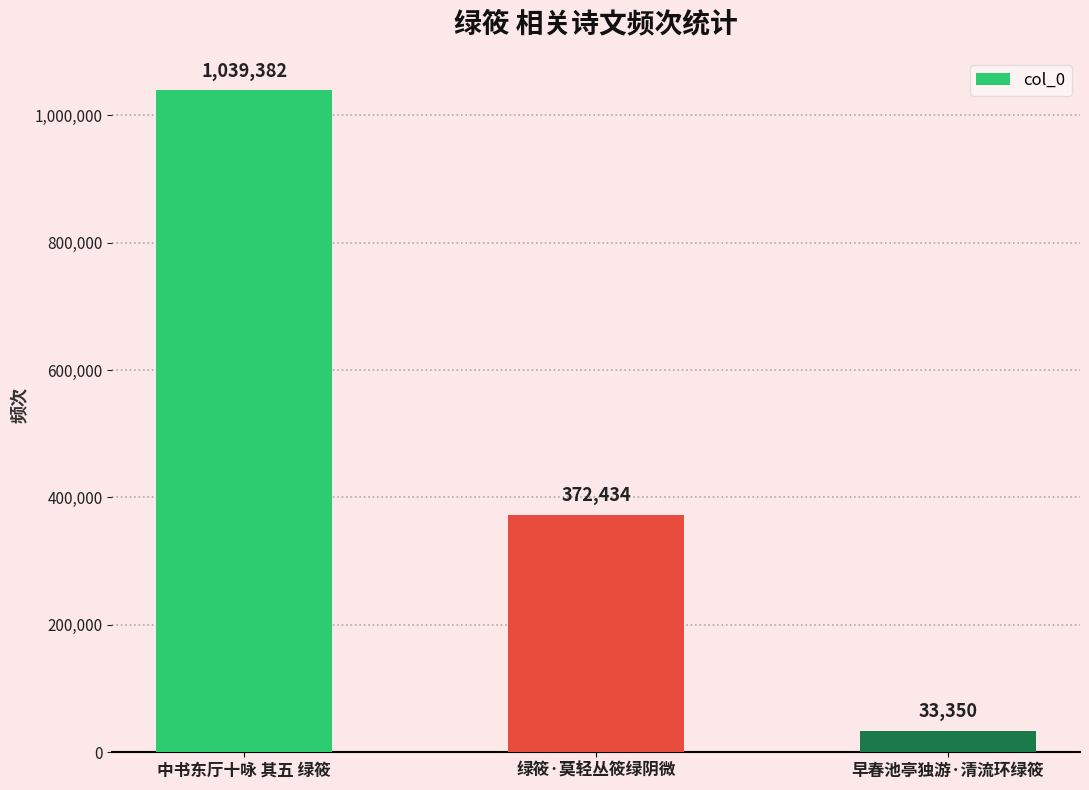

Approximately how many times larger is the value at 中书东厅十咏 其五 绿筱 compared to 早春池亭独游·清流环绿筱?

31.2